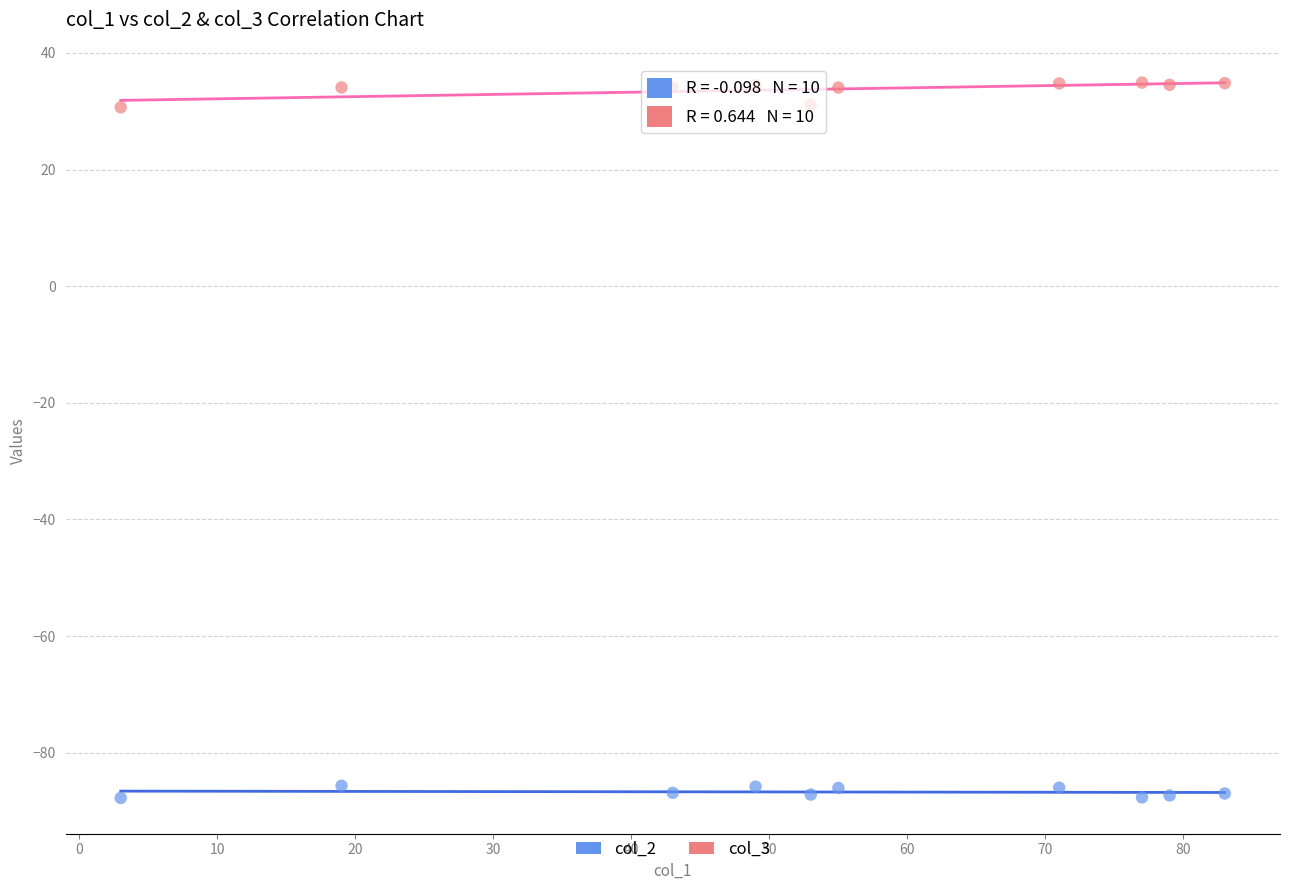

Which series has the largest Y range (max minus min)?

col_3